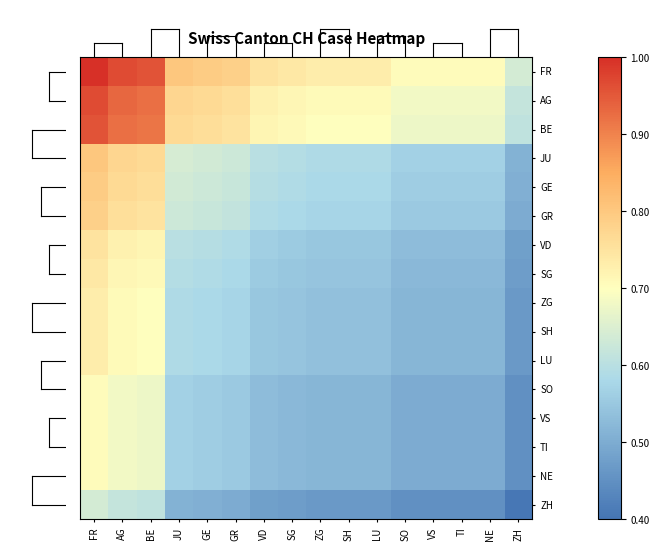

Reading right to left, extract all data points from this chart.

FR: ZH=0.6	NE=0.7	TI=0.7	VS=0.7	SO=0.7	LU=0.7	SH=0.7	ZG=0.7	SG=0.7	VD=0.8	GR=0.8	GE=0.8	JU=0.8	BE=1.0	AG=1.0	FR=1.0
AG: ZH=0.6	NE=0.7	TI=0.7	VS=0.7	SO=0.7	LU=0.7	SH=0.7	ZG=0.7	SG=0.7	VD=0.7	GR=0.8	GE=0.8	JU=0.8	BE=0.9	AG=0.9	FR=1.0
BE: ZH=0.6	NE=0.7	TI=0.7	VS=0.7	SO=0.7	LU=0.7	SH=0.7	ZG=0.7	SG=0.7	VD=0.7	GR=0.8	GE=0.8	JU=0.8	BE=0.9	AG=0.9	FR=1.0
JU: ZH=0.5	NE=0.6	TI=0.6	VS=0.6	SO=0.6	LU=0.6	SH=0.6	ZG=0.6	SG=0.6	VD=0.6	GR=0.6	GE=0.6	JU=0.6	BE=0.8	AG=0.8	FR=0.8
GE: ZH=0.5	NE=0.6	TI=0.6	VS=0.6	SO=0.6	LU=0.6	SH=0.6	ZG=0.6	SG=0.6	VD=0.6	GR=0.6	GE=0.6	JU=0.6	BE=0.8	AG=0.8	FR=0.8
GR: ZH=0.5	NE=0.6	TI=0.6	VS=0.6	SO=0.6	LU=0.6	SH=0.6	ZG=0.6	SG=0.6	VD=0.6	GR=0.6	GE=0.6	JU=0.6	BE=0.8	AG=0.8	FR=0.8
VD: ZH=0.5	NE=0.5	TI=0.5	VS=0.5	SO=0.5	LU=0.5	SH=0.5	ZG=0.5	SG=0.6	VD=0.6	GR=0.6	GE=0.6	JU=0.6	BE=0.7	AG=0.7	FR=0.8
SG: ZH=0.5	NE=0.5	TI=0.5	VS=0.5	SO=0.5	LU=0.5	SH=0.5	ZG=0.5	SG=0.5	VD=0.6	GR=0.6	GE=0.6	JU=0.6	BE=0.7	AG=0.7	FR=0.7
ZG: ZH=0.5	NE=0.5	TI=0.5	VS=0.5	SO=0.5	LU=0.5	SH=0.5	ZG=0.5	SG=0.5	VD=0.5	GR=0.6	GE=0.6	JU=0.6	BE=0.7	AG=0.7	FR=0.7
SH: ZH=0.5	NE=0.5	TI=0.5	VS=0.5	SO=0.5	LU=0.5	SH=0.5	ZG=0.5	SG=0.5	VD=0.5	GR=0.6	GE=0.6	JU=0.6	BE=0.7	AG=0.7	FR=0.7
LU: ZH=0.5	NE=0.5	TI=0.5	VS=0.5	SO=0.5	LU=0.5	SH=0.5	ZG=0.5	SG=0.5	VD=0.5	GR=0.6	GE=0.6	JU=0.6	BE=0.7	AG=0.7	FR=0.7
SO: ZH=0.5	NE=0.5	TI=0.5	VS=0.5	SO=0.5	LU=0.5	SH=0.5	ZG=0.5	SG=0.5	VD=0.5	GR=0.6	GE=0.6	JU=0.6	BE=0.7	AG=0.7	FR=0.7
VS: ZH=0.5	NE=0.5	TI=0.5	VS=0.5	SO=0.5	LU=0.5	SH=0.5	ZG=0.5	SG=0.5	VD=0.5	GR=0.6	GE=0.6	JU=0.6	BE=0.7	AG=0.7	FR=0.7
TI: ZH=0.5	NE=0.5	TI=0.5	VS=0.5	SO=0.5	LU=0.5	SH=0.5	ZG=0.5	SG=0.5	VD=0.5	GR=0.6	GE=0.6	JU=0.6	BE=0.7	AG=0.7	FR=0.7
NE: ZH=0.5	NE=0.5	TI=0.5	VS=0.5	SO=0.5	LU=0.5	SH=0.5	ZG=0.5	SG=0.5	VD=0.5	GR=0.6	GE=0.6	JU=0.6	BE=0.7	AG=0.7	FR=0.7
ZH: ZH=0.4	NE=0.5	TI=0.5	VS=0.5	SO=0.5	LU=0.5	SH=0.5	ZG=0.5	SG=0.5	VD=0.5	GR=0.5	GE=0.5	JU=0.5	BE=0.6	AG=0.6	FR=0.6